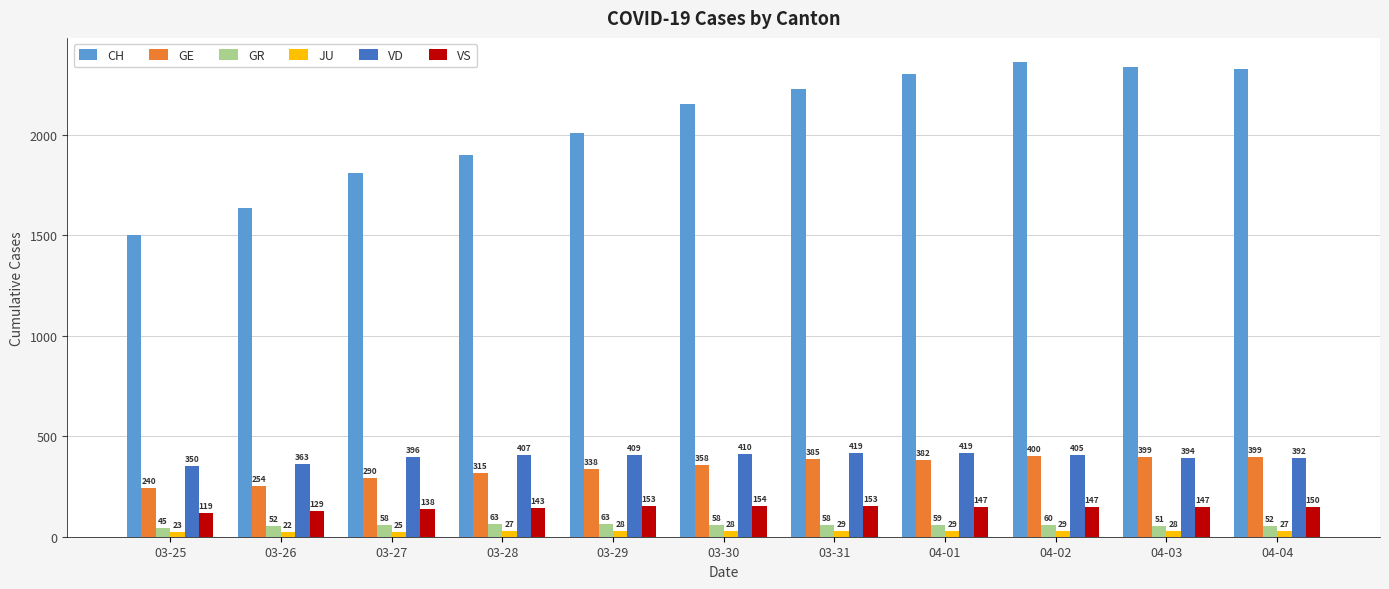

How many values in the VD series are below 405?

5